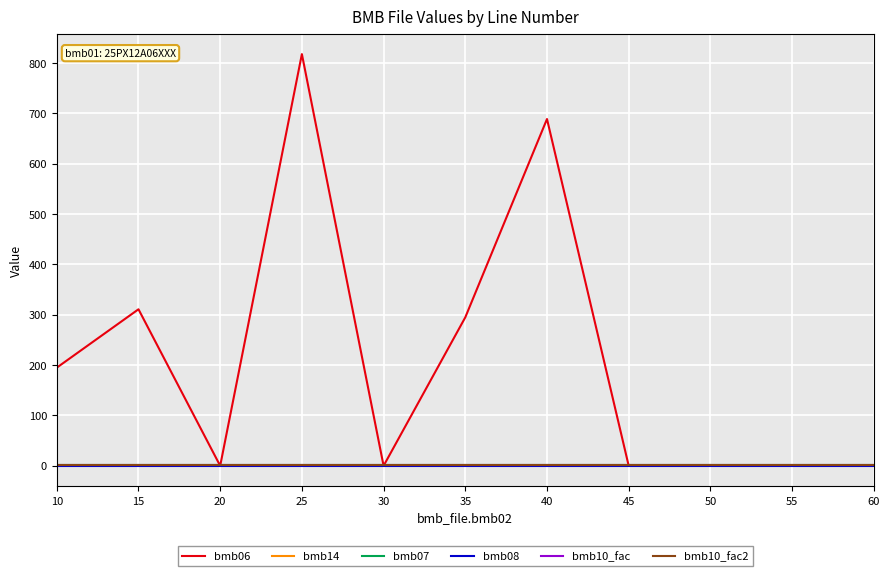

Which series changed the most between 25 and 45?

bmb06